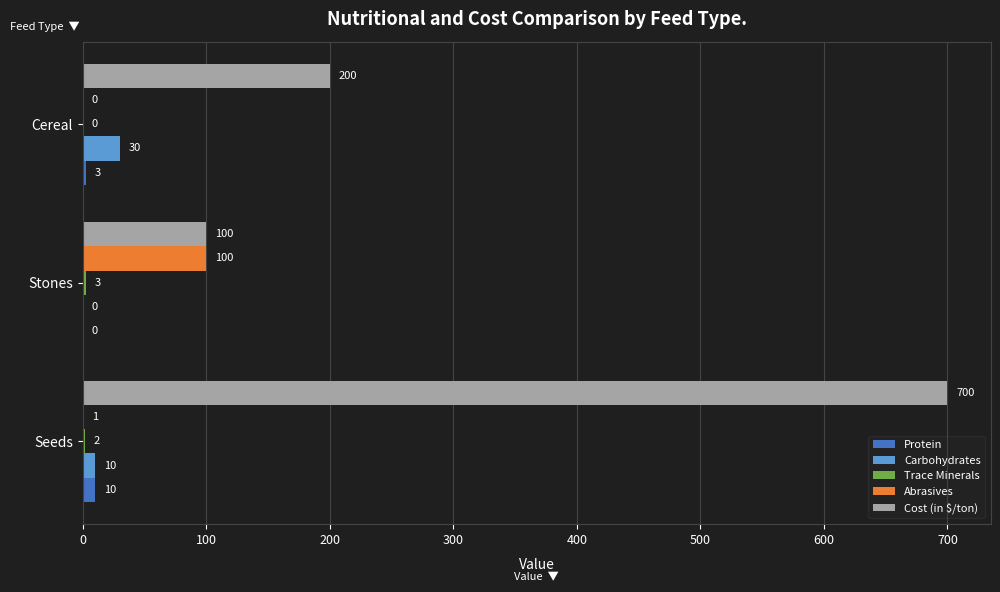

Is it true that Cost (in $/ton) equals 1197 at Seeds?

False